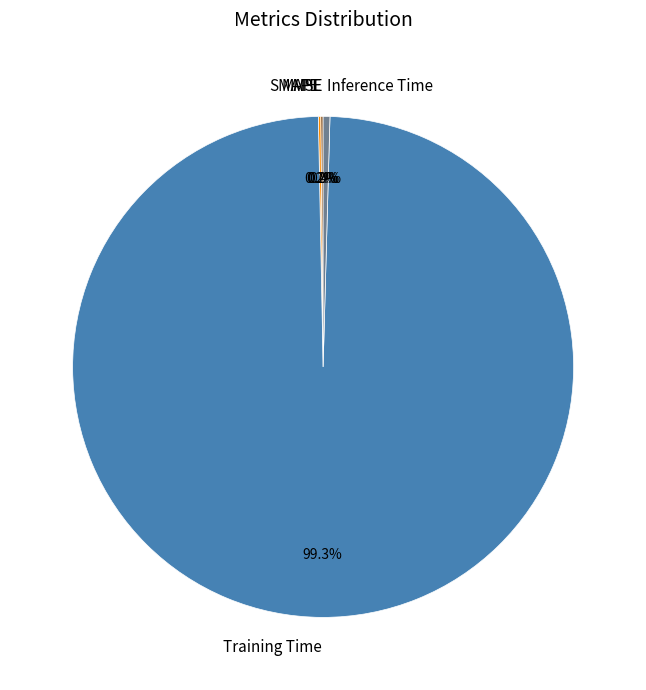

Which category accounts for the majority?

Training Time